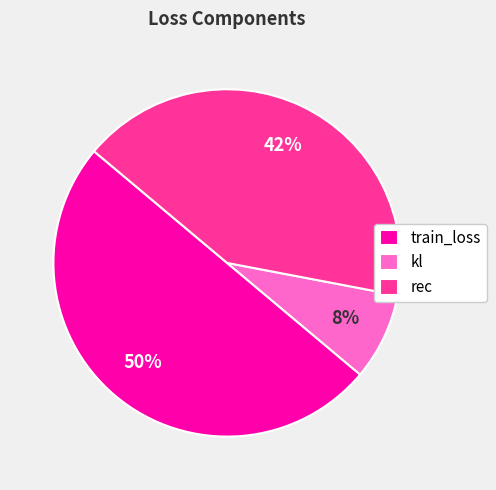

To the nearest percent, what portion does train_loss represent?

50%